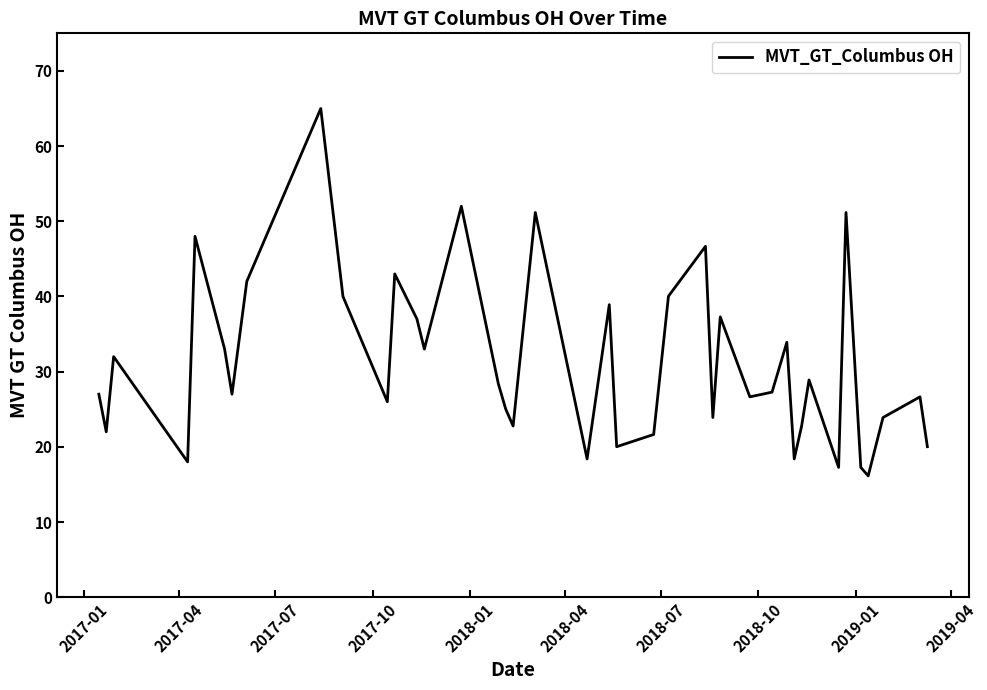

What is the greatest value displayed?

65.0